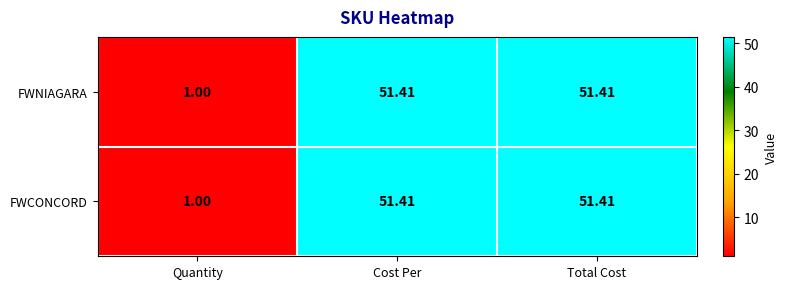

At which label does FWCONCORD reach its minimum?

Quantity